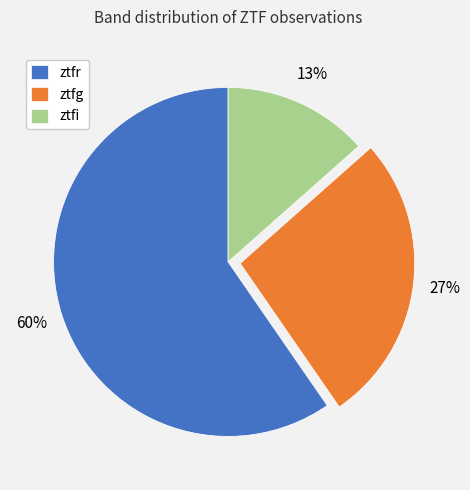

How many slices are in this pie chart?

3